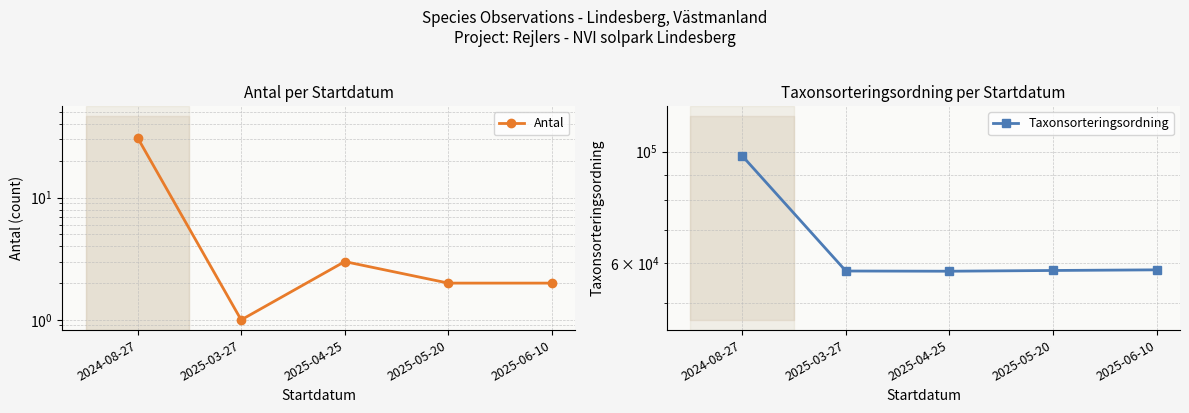

At which label does Antal first exceed 2?

2024-08-27